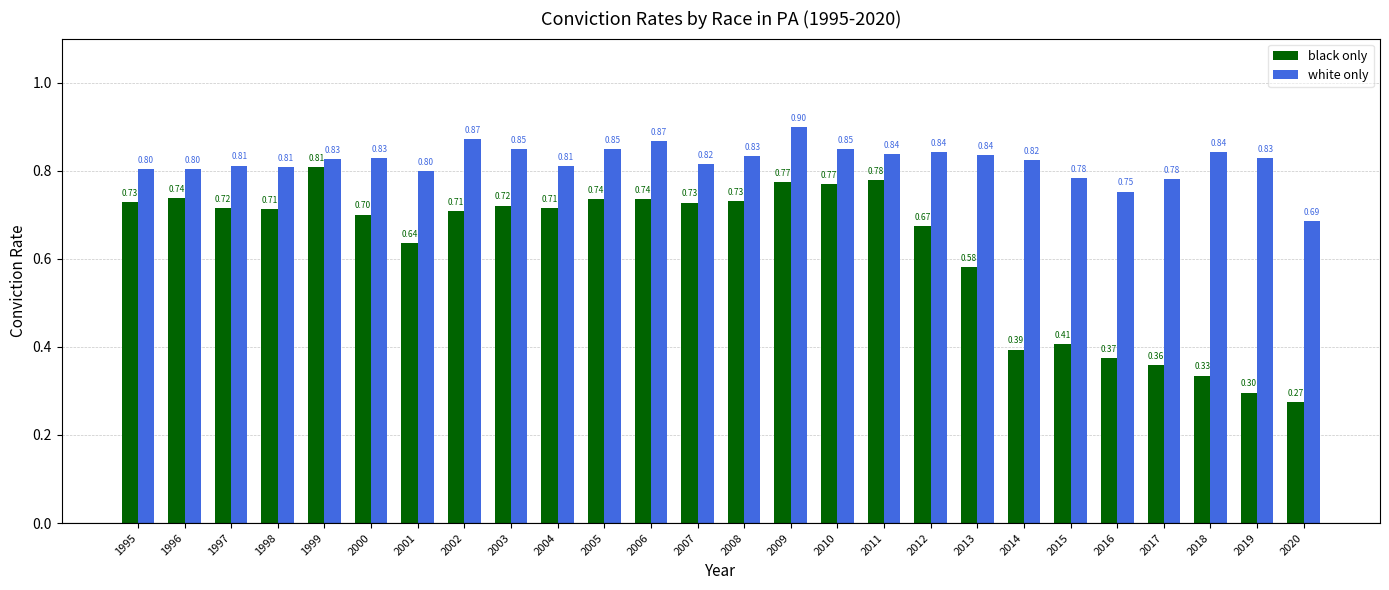

Rank the series by their maximum value, from lowest to highest.

black only, white only